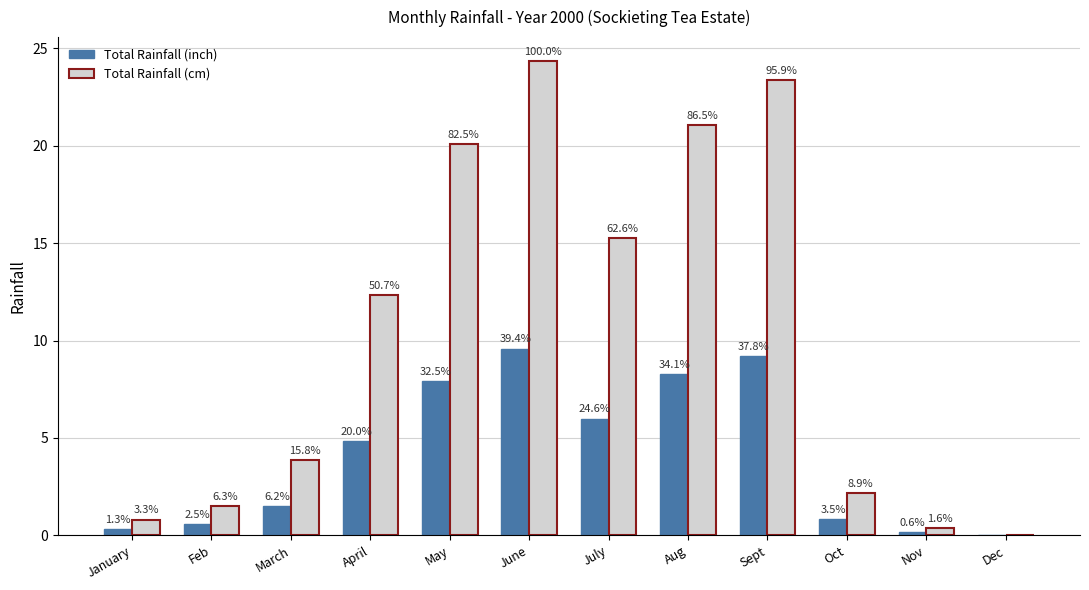

Where is Total Rainfall (inch) nearest to the value 4?

April